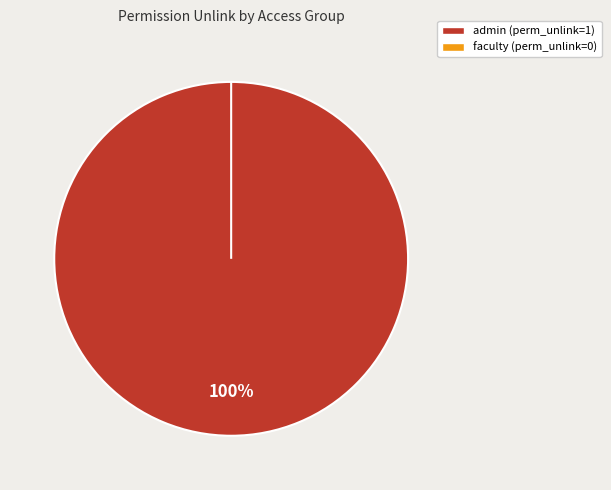

Is it true that access_op_student_progression_admin is 99% of the pie?

False